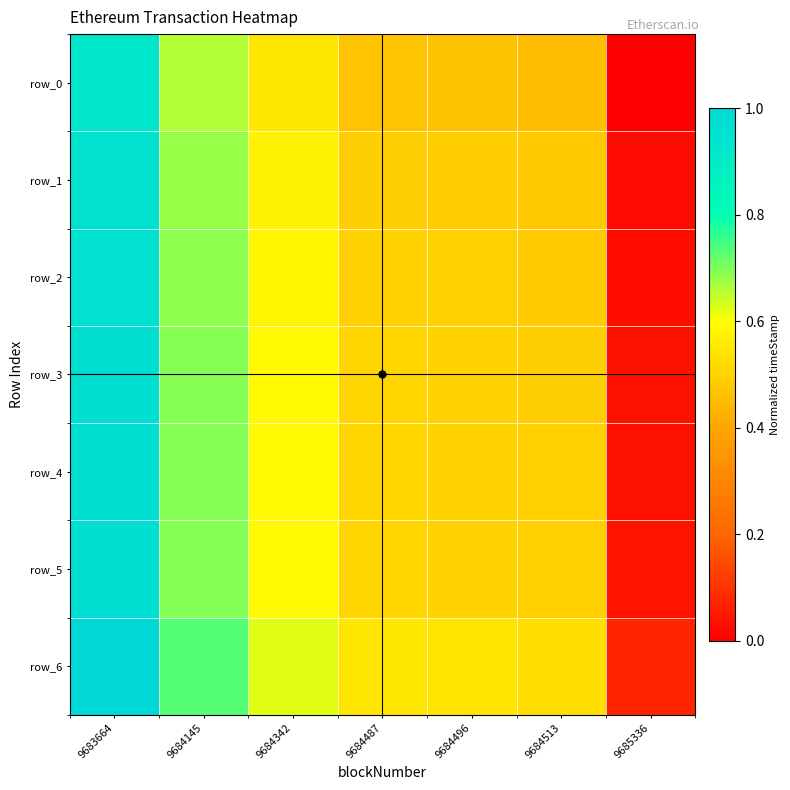

What is the sum of all row_6 values?

4.0